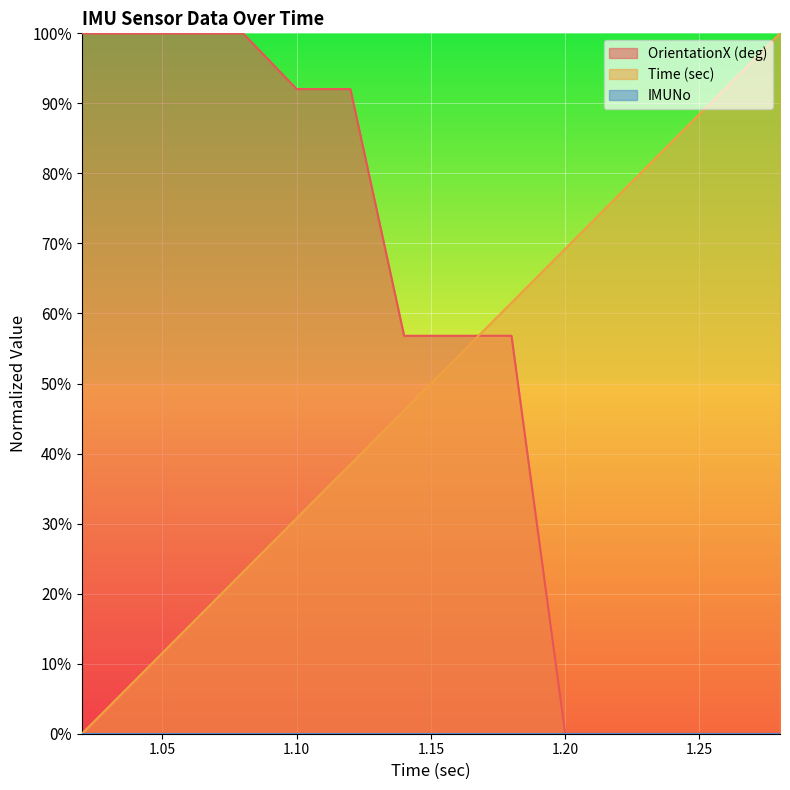

How many data points in OrientationX (deg) are above 56?

9